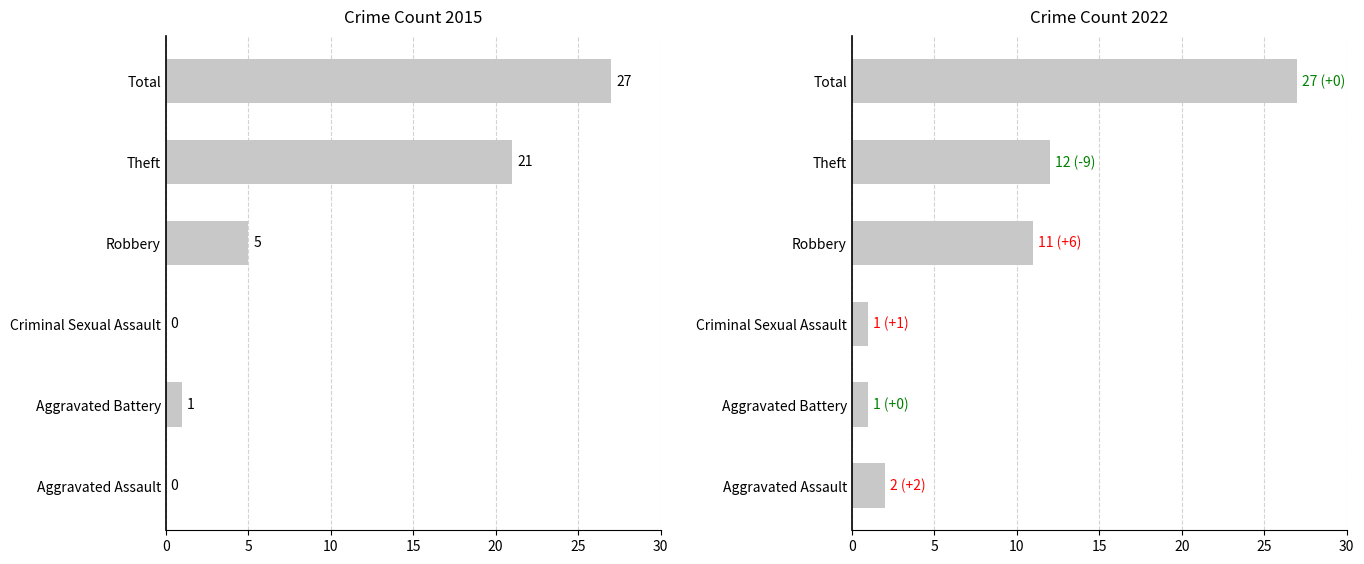

Reading left to right, list all the values displayed in this chart.

2015: 0	1	0	5	21	27
2022: 2	1	1	11	12	27